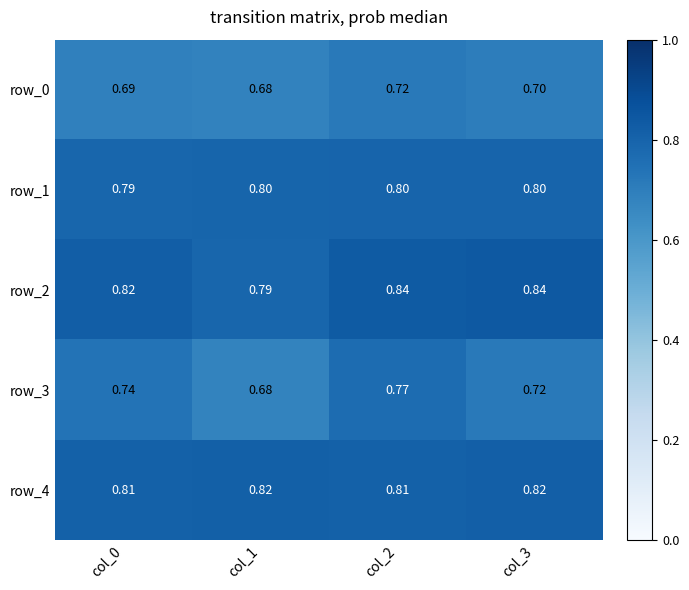

Reading right to left, what are all the values shown in this chart?

row_0: 0.7	0.7	0.7	0.7
row_1: 0.8	0.8	0.8	0.8
row_2: 0.8	0.8	0.8	0.8
row_3: 0.7	0.8	0.7	0.7
row_4: 0.8	0.8	0.8	0.8